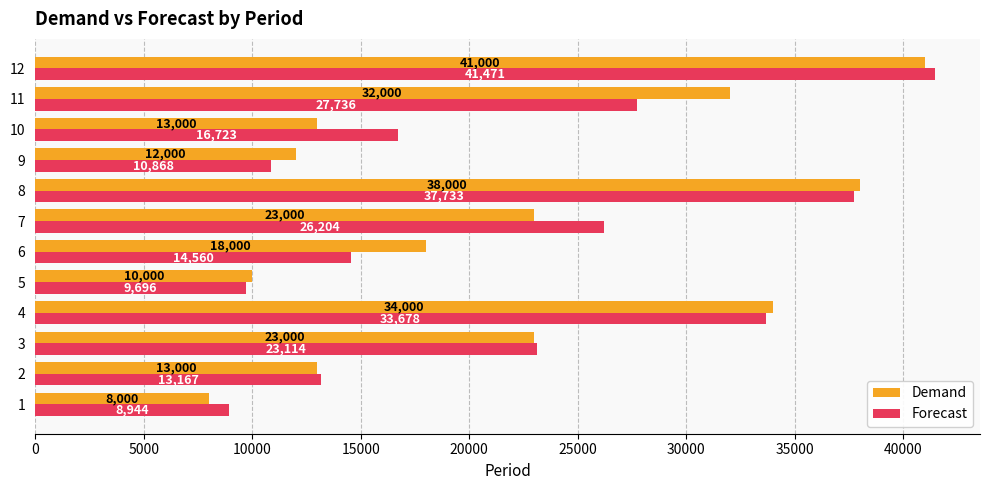

What is the difference between the maximum and second lowest values in the Forecast series?

31774.7